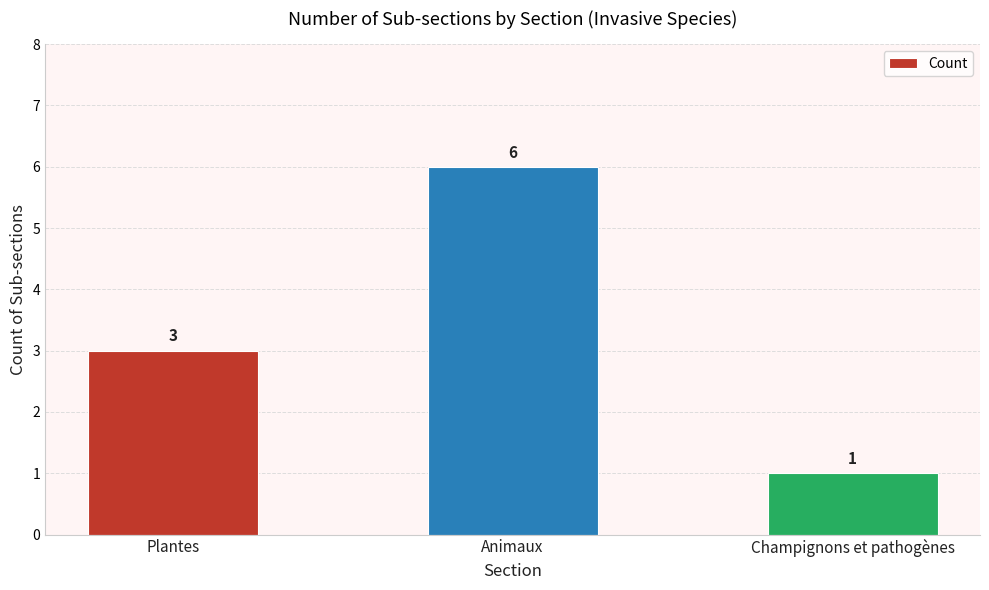

What is the approximate value at Animaux?

6